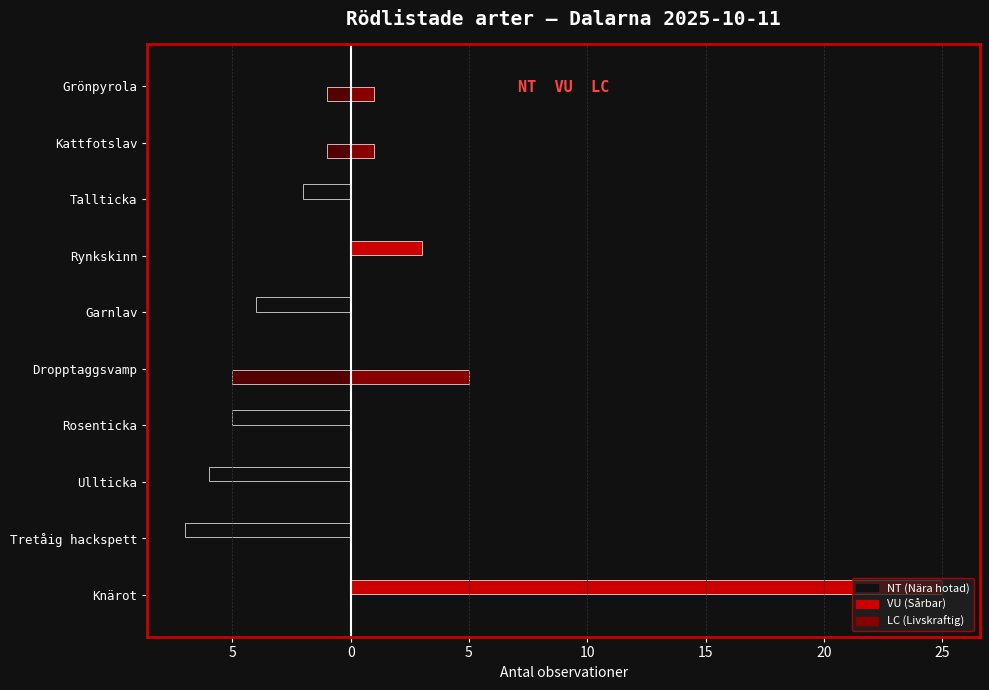

Reading right to left, what are all the values shown in this chart?

NT: 0	0	-2	0	-4	0	-5	-6	-7	0
LC: -1	-1	0	0	0	-5	0	0	0	0
VU: 0	0	0	3	0	0	0	0	0	25
LC (right): 1	1	0	0	0	5	0	0	0	0